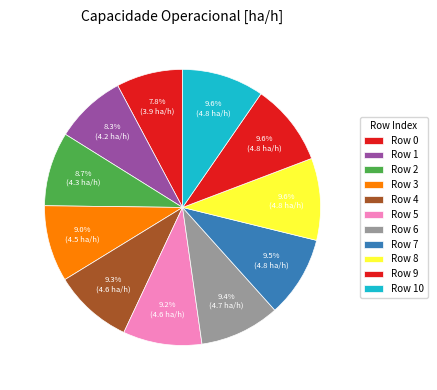

What is the largest slice in the pie chart?

10